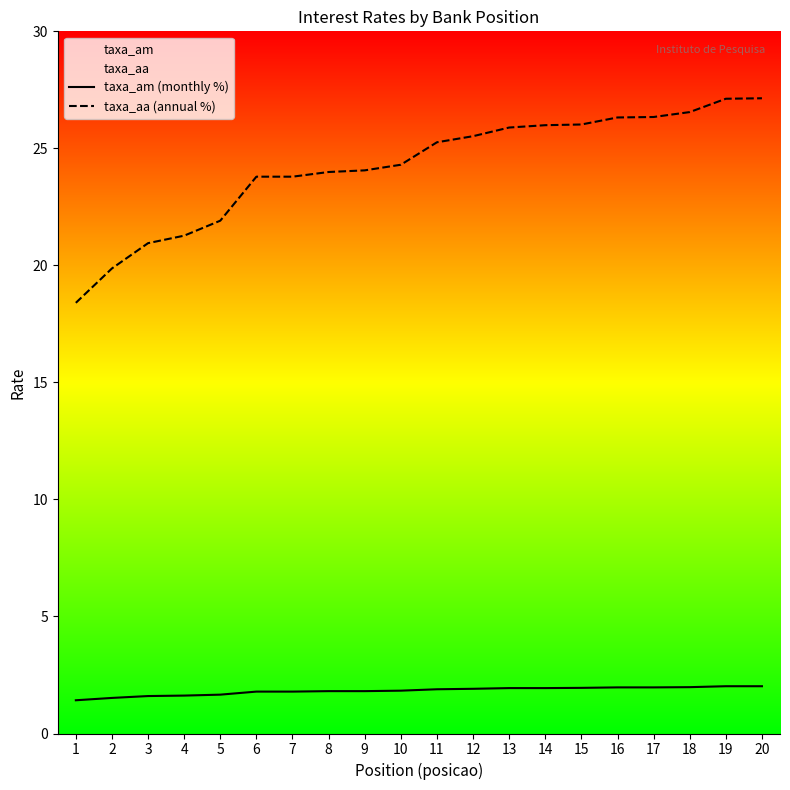

What is the sum of the taxa_aa (annual %) values at 20 and 6?

50.9